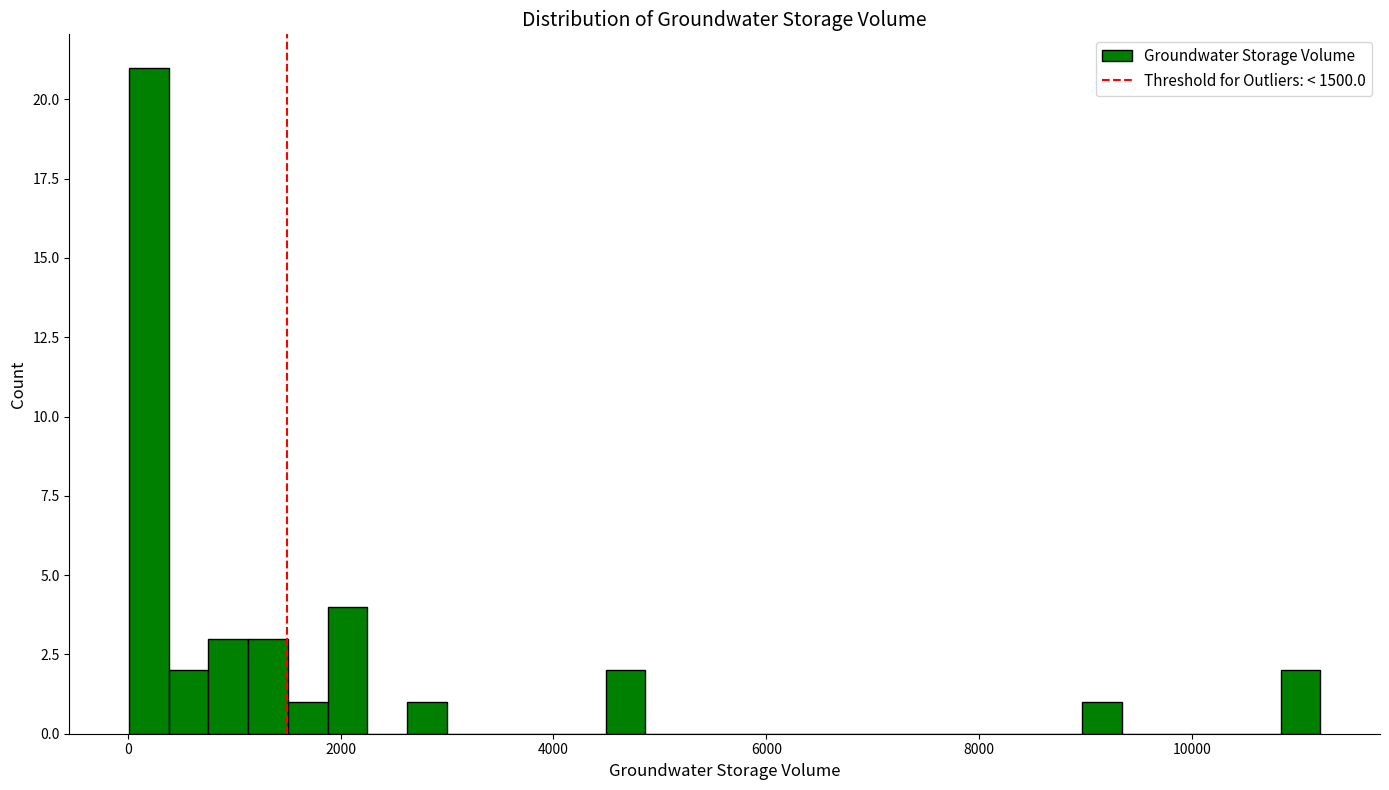

Around what value on the x-axis is the tallest bar? Give the approximate position of its centre, as read against the axis.

200